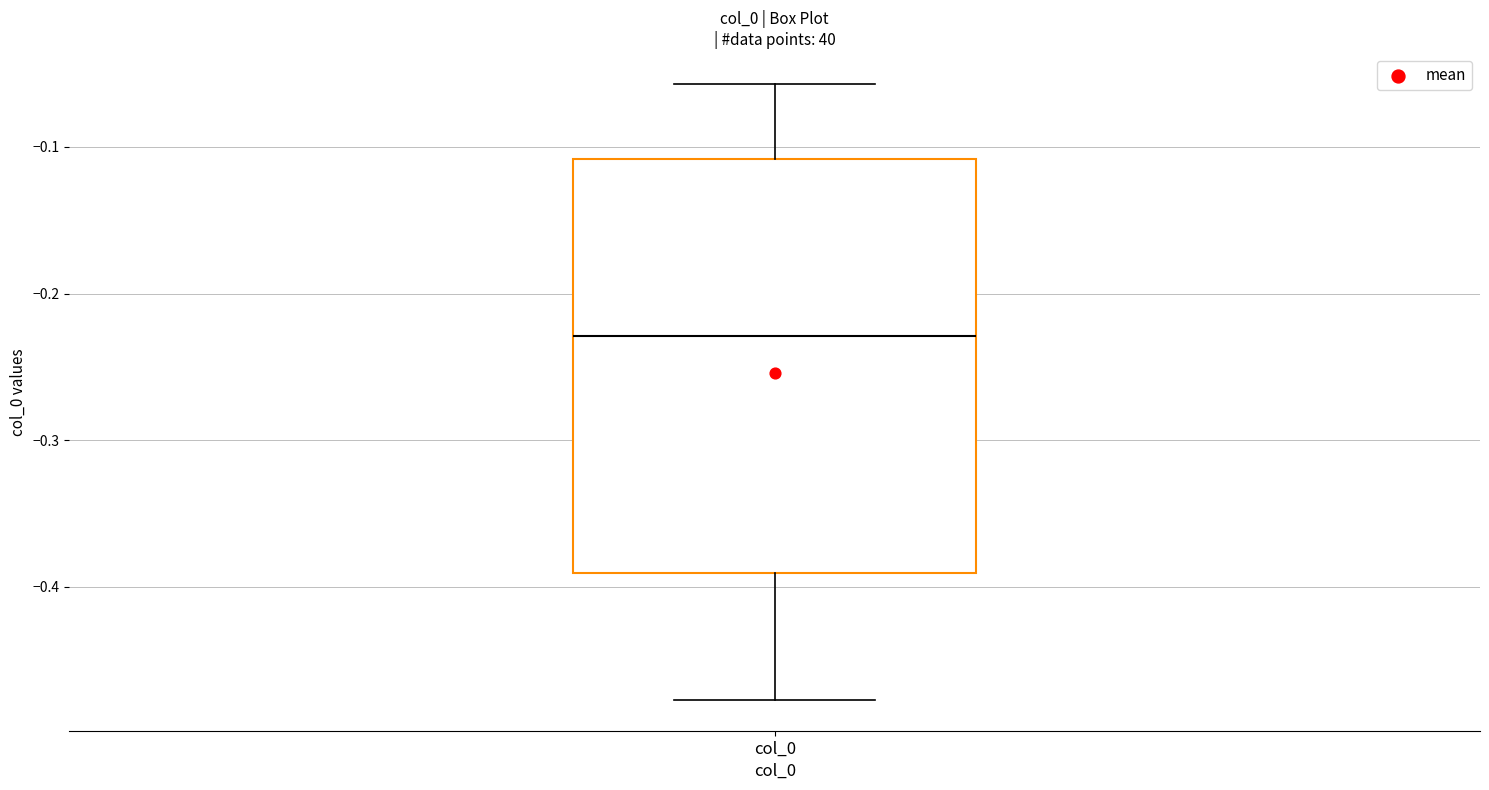

Transcribe this box plot: give where the median line is, the range the box spans, and where the two whiskers end, as read against the y-axis. The values are not printed on the chart, so give them approximately, as read against the axis.

median -0.23, box -0.39 to -0.11, whiskers -0.48 to -0.06